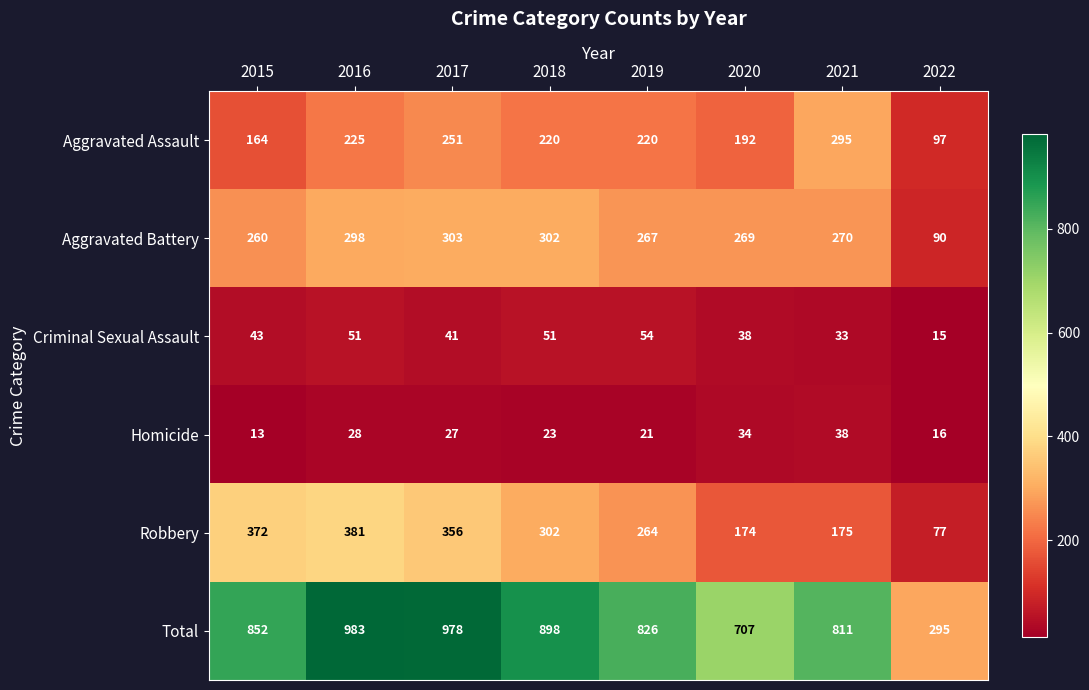

At which label does Aggravated Assault first exceed 220?

2016